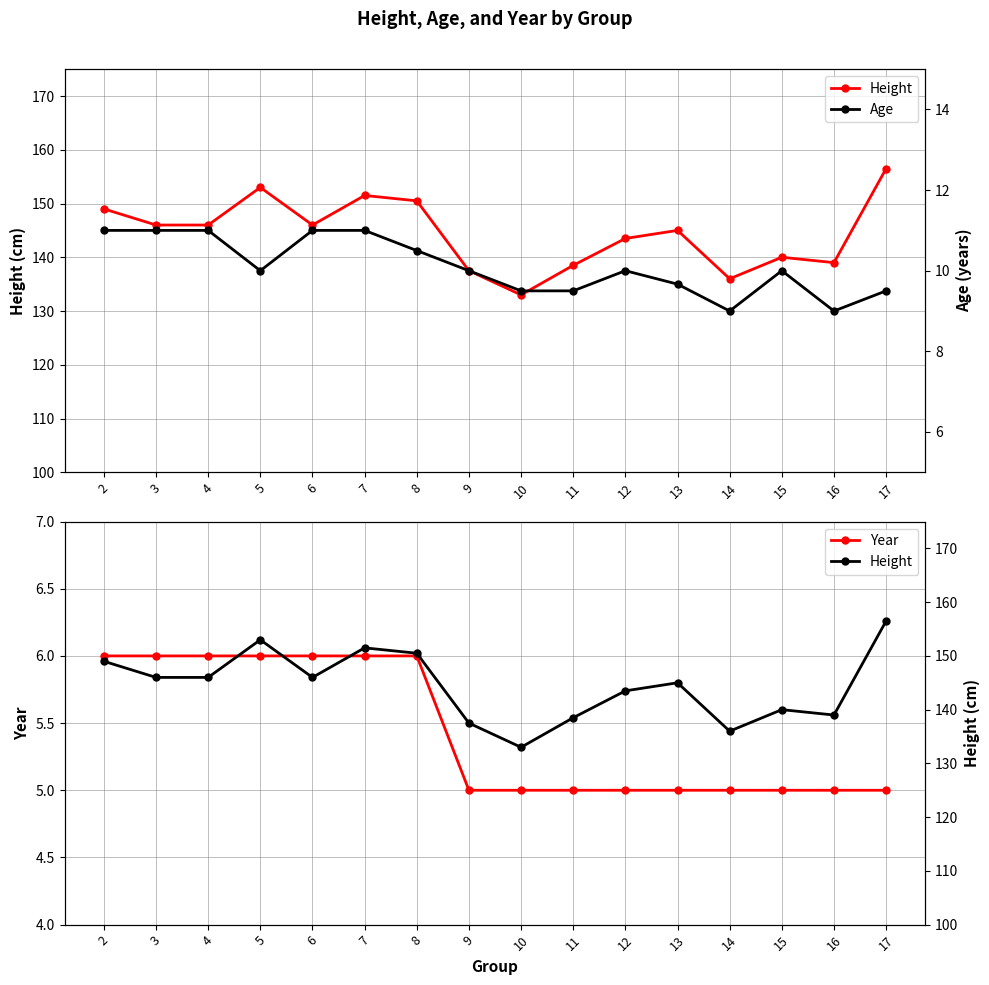

Between 9 and 17, which series saw the biggest shift?

Height